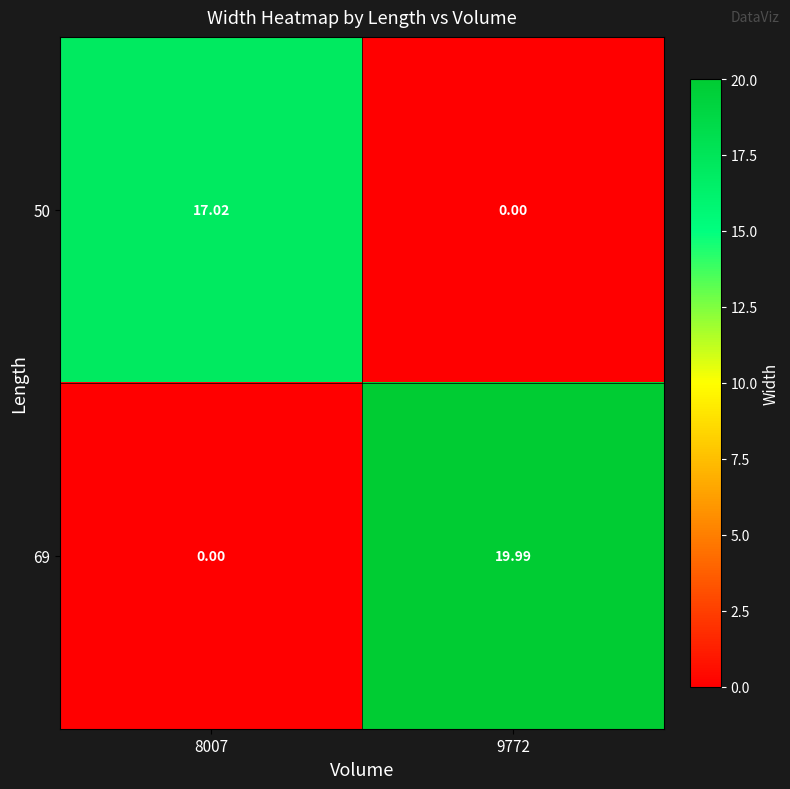

How many values in the 50 series exceed 17?

1